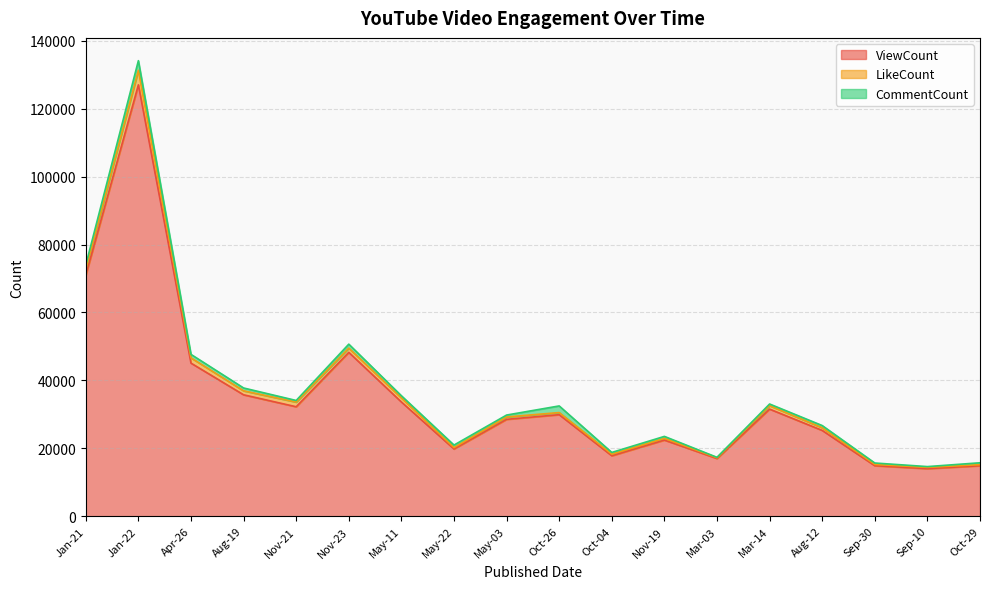

True or false: LikeCount has a value of 1790 at Jan-21.

True